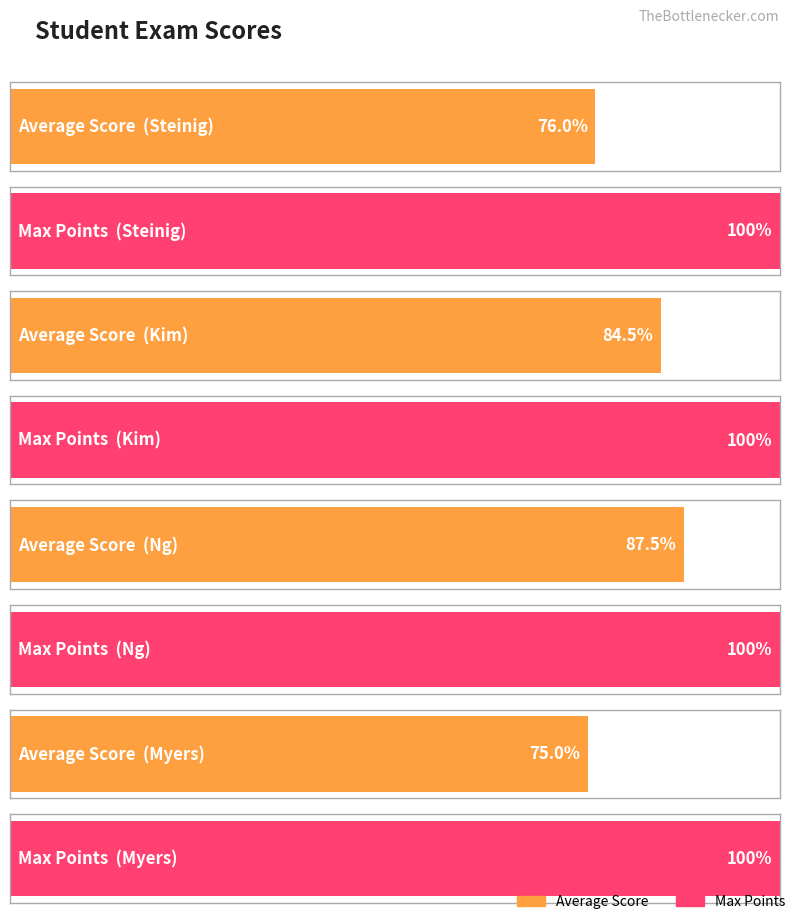

Which series has the largest total across all categories?

Max Points